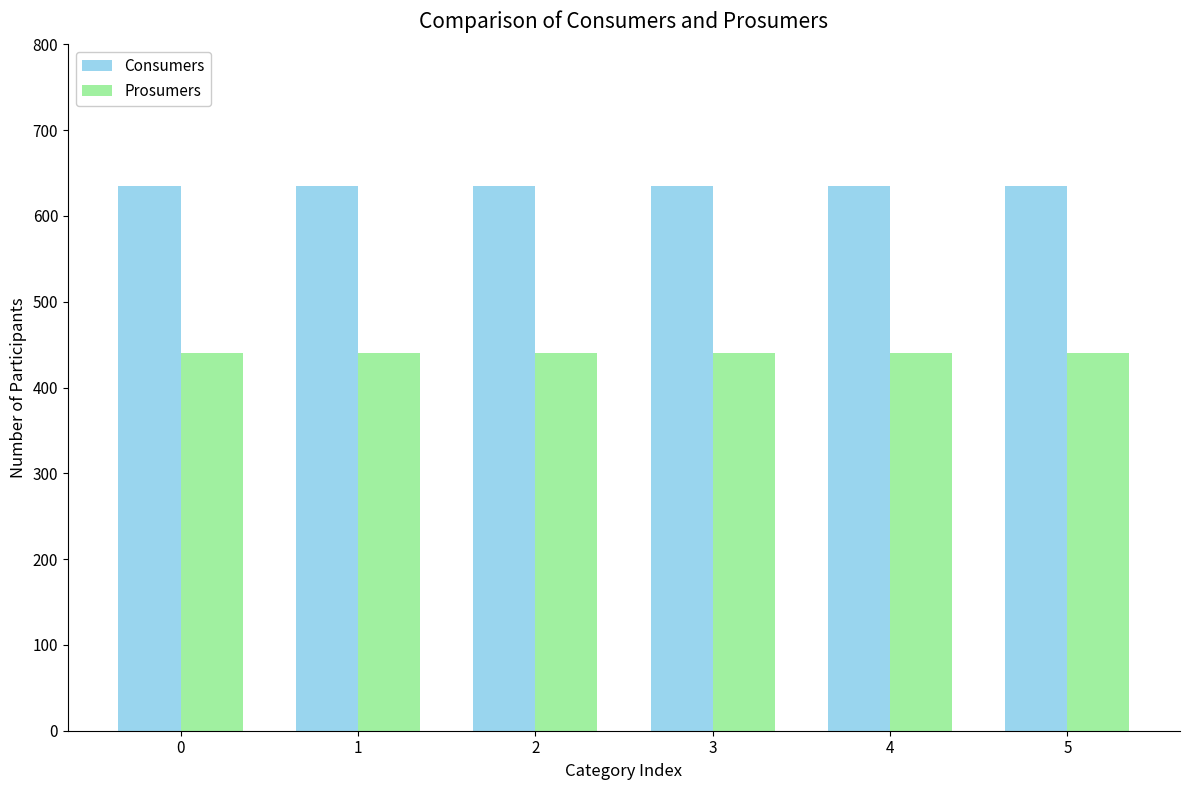

What is the approximate value of Prosumers at 4?

440